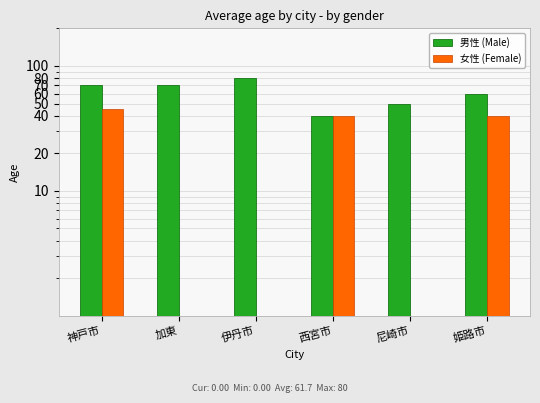

Are the bars horizontal?

No